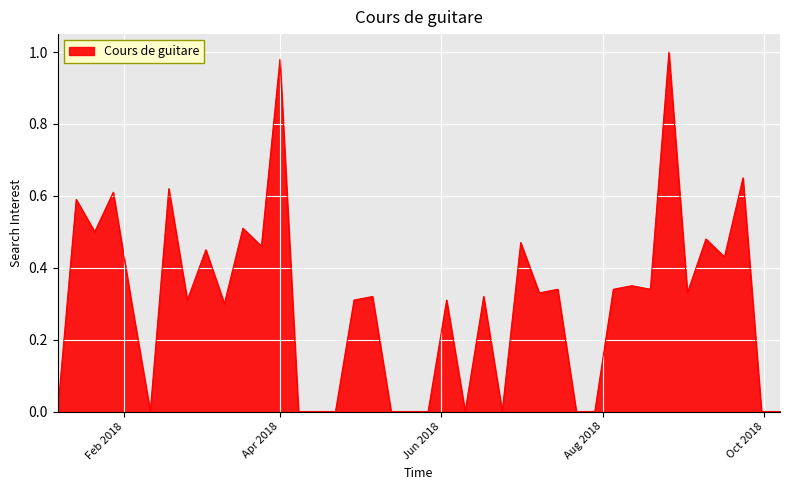

Reading left to right, list all the values displayed in this chart.

0.0	0.6	0.5	0.6	0.3	0.0	0.6	0.3	0.5	0.3	0.5	0.5	1.0	0.0	0.0	0.0	0.3	0.3	0.0	0.0	0.0	0.3	0.0	0.3	0.0	0.5	0.3	0.3	0.0	0.0	0.3	0.3	0.3	1.0	0.3	0.5	0.4	0.7	0.0	0.0